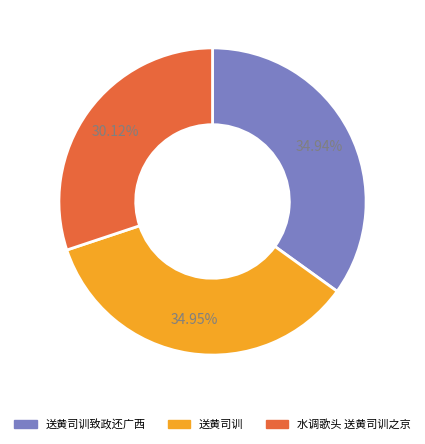

Does any single category account for the majority?

No